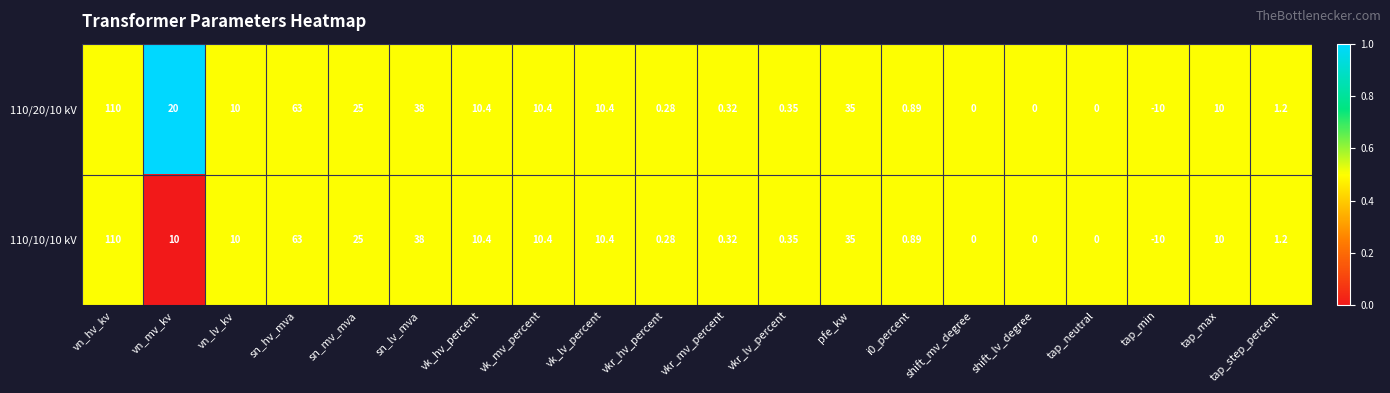

Where does the 110/10/10 kV series first go above 10?

vn_hv_kv